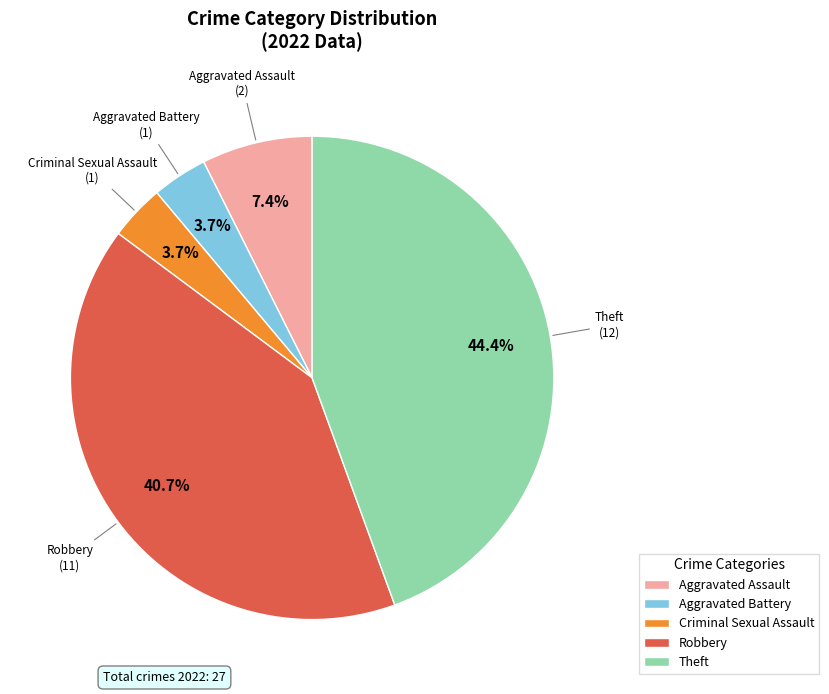

Does any single category account for the majority?

No